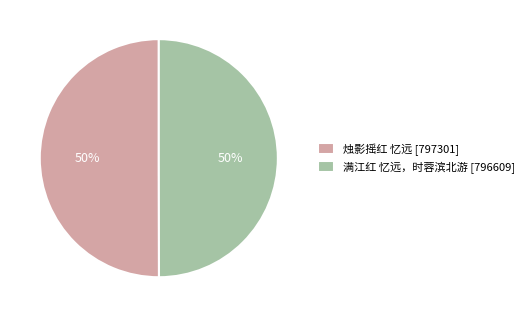

How many segments does this pie chart have?

2